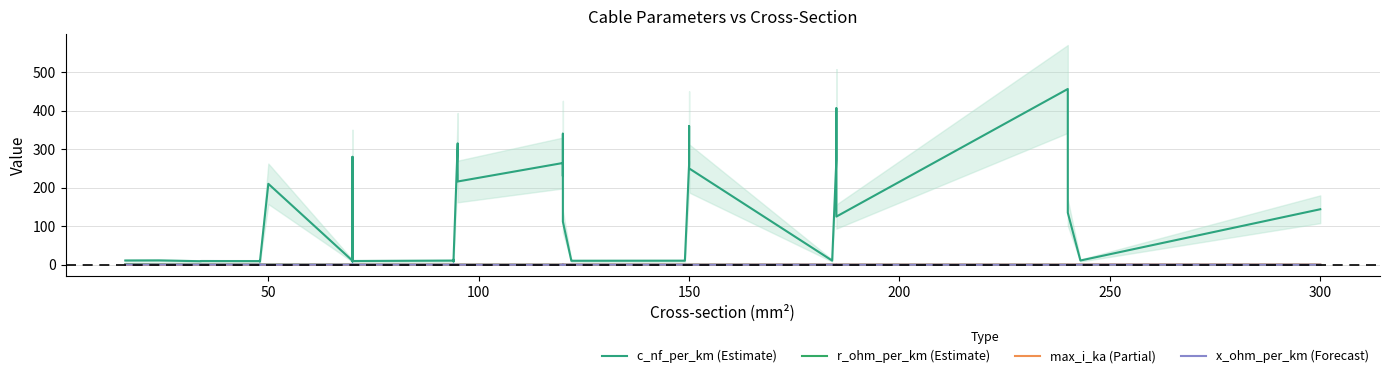

True or false: r_ohm_per_km (Estimate) has more than 2 interior local peaks.

True